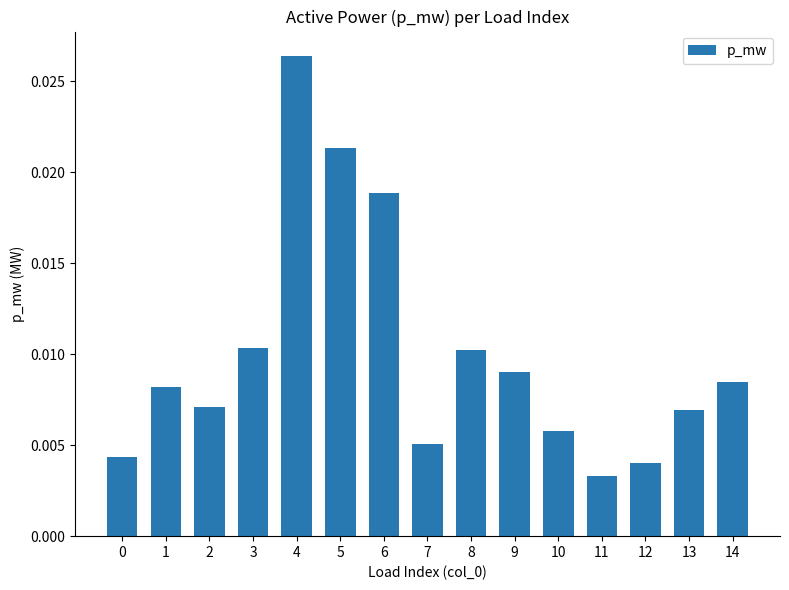

Between 5 and 8, which is larger?

5